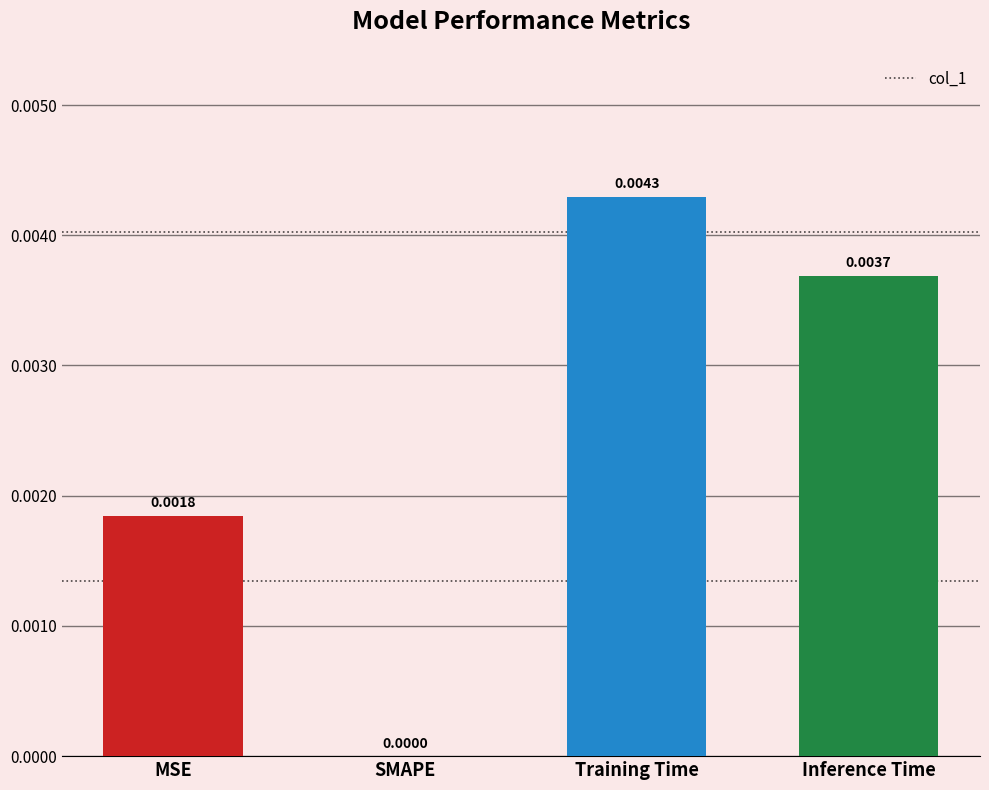

Between MSE and SMAPE, which is larger?

MSE